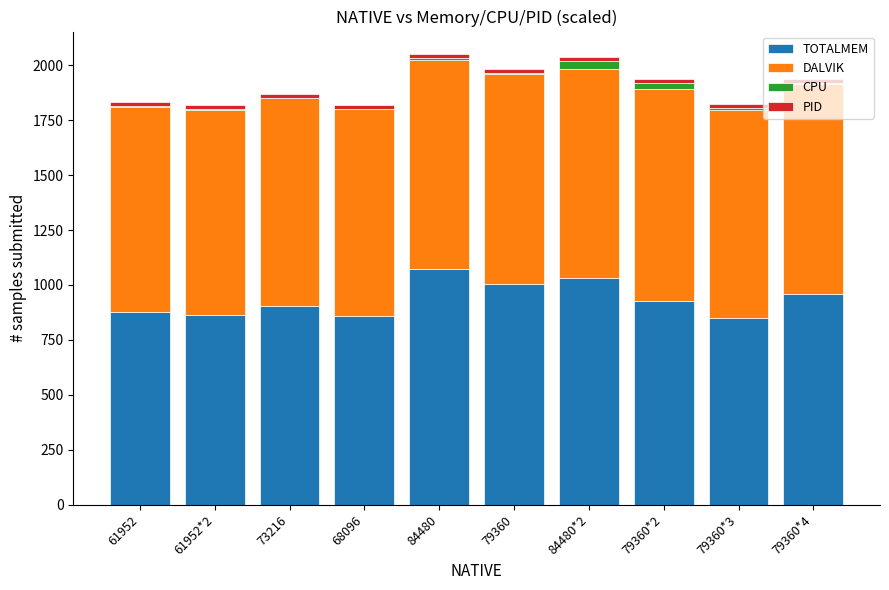

What is the maximum value for TOTALMEM?

1073.9